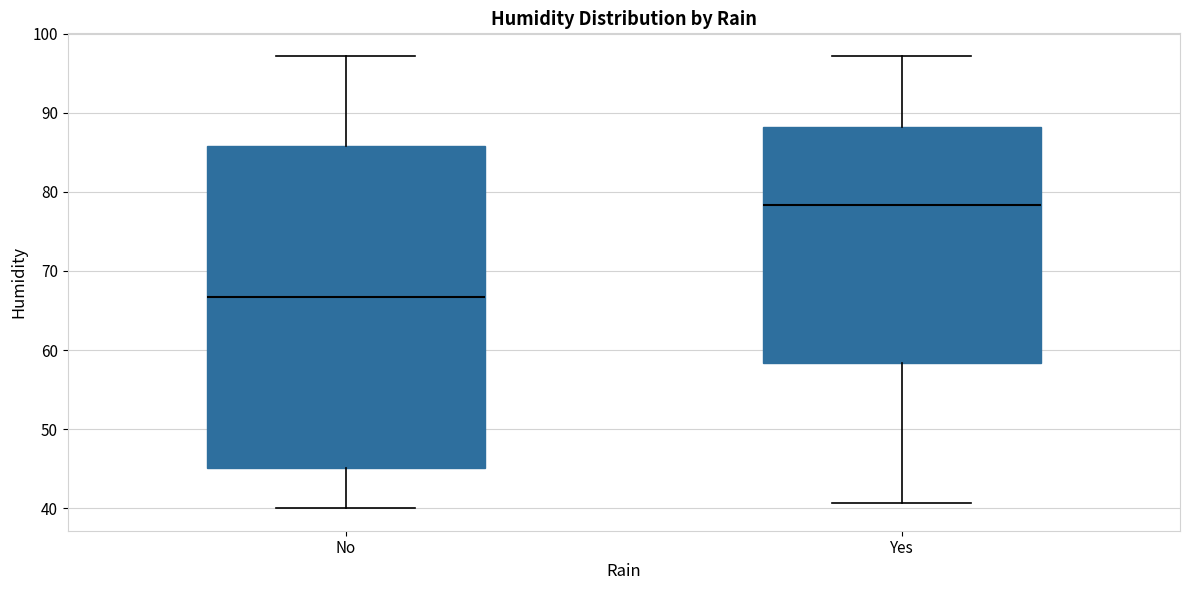

Which box's median line is the highest?

Yes